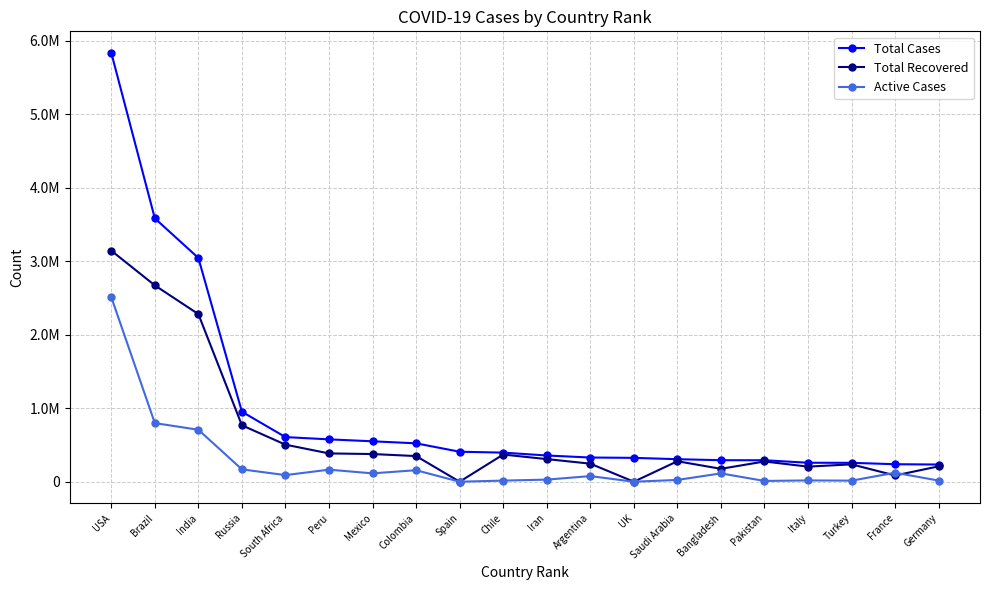

Rank the categories by Total Recovered value from lowest to highest.

Spain, UK, France, Bangladesh, Italy, Germany, Turkey, Argentina, Pakistan, Saudi Arabia, Iran, Colombia, Chile, Mexico, Peru, South Africa, Russia, India, Brazil, USA